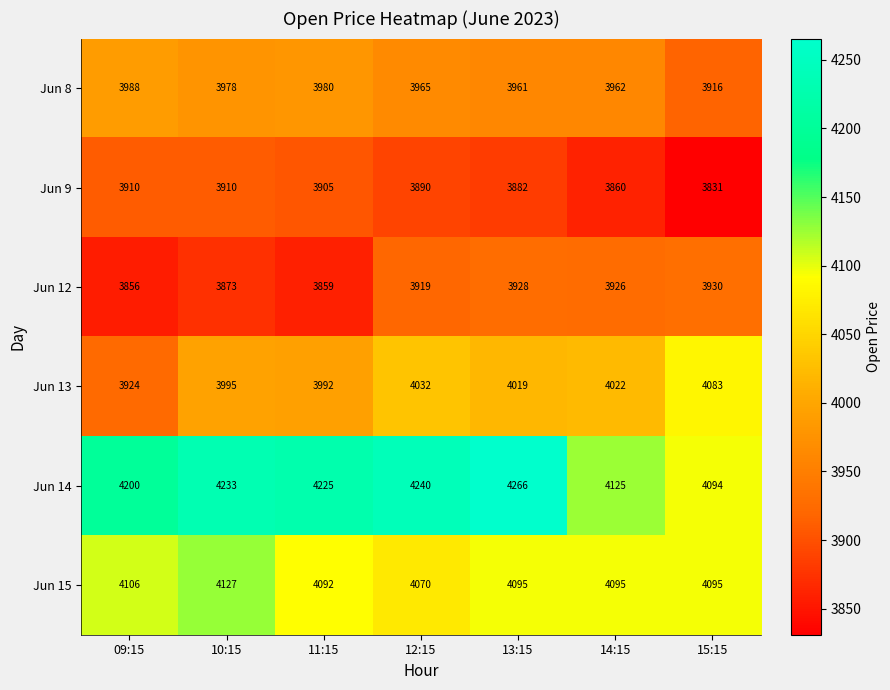

At which category is the sum across all series the highest?

13:15